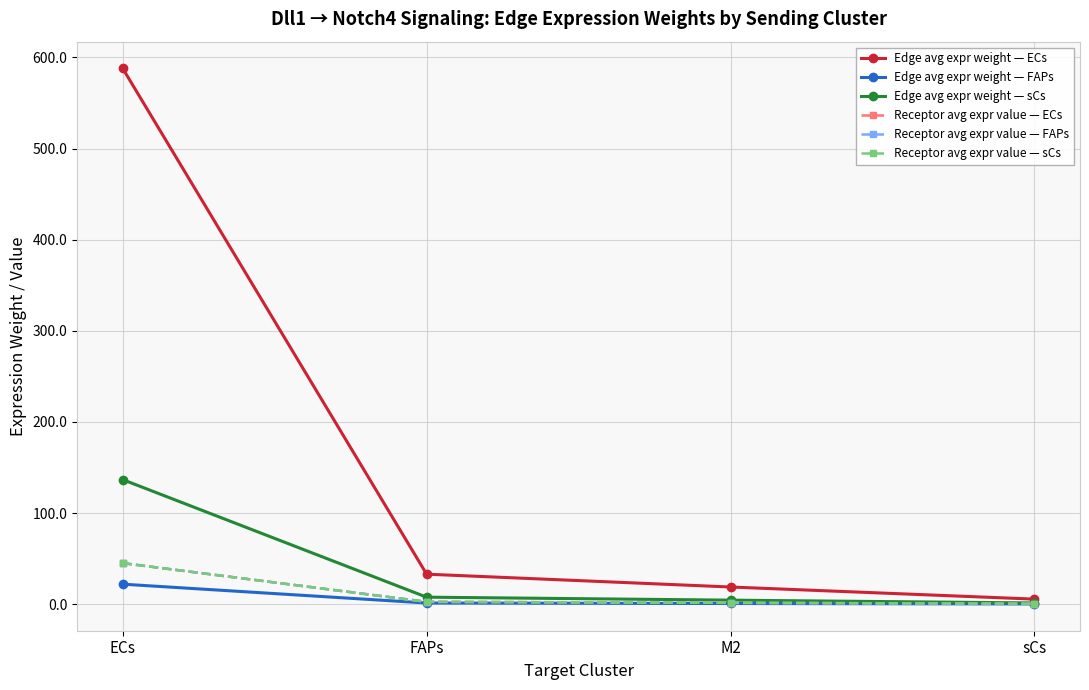

Is this an area chart (filled region under the line)?

No